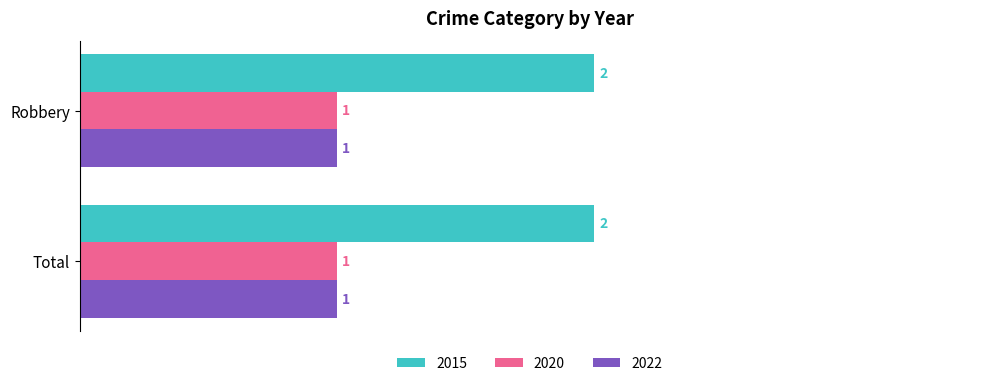

What is the total value across all series at Robbery?

4